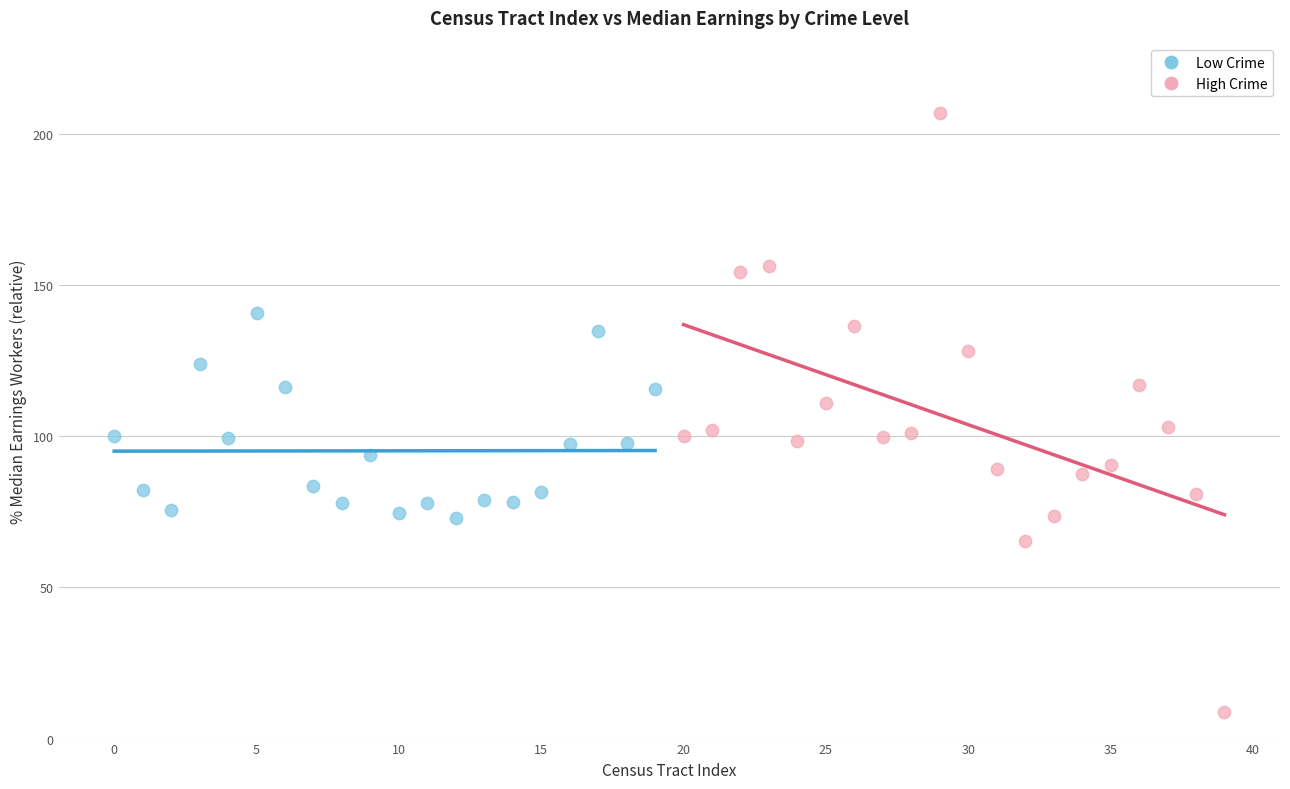

Which series reaches the maximum Y coordinate?

High Crime